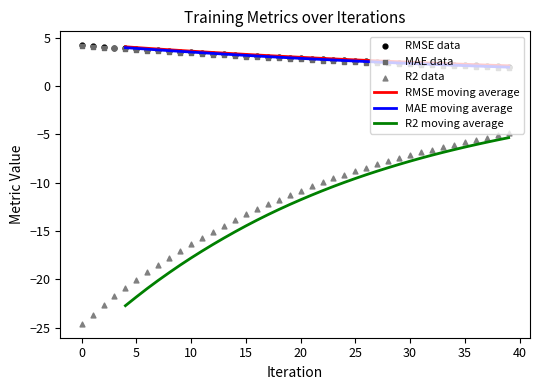

Which series has the largest Y range (max minus min)?

R2